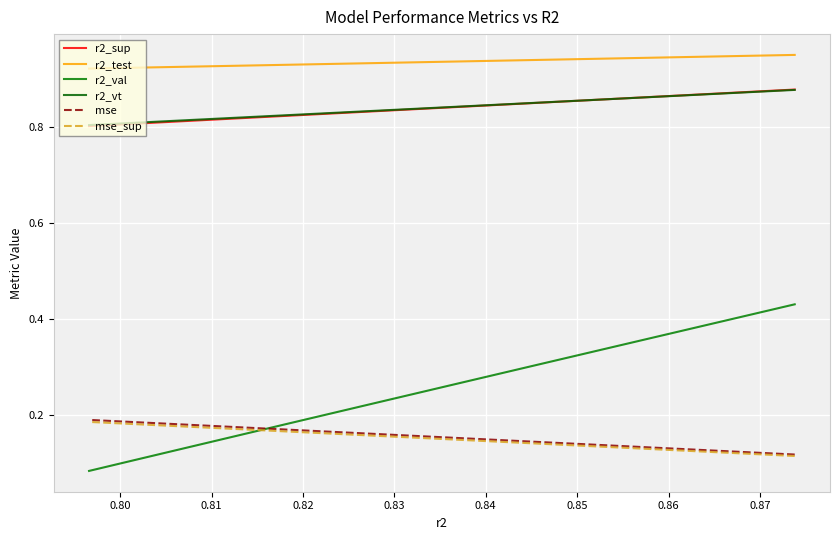

List the series in order of their peak value, lowest first.

mse_sup, mse, r2_val, r2_vt, r2_sup, r2_test